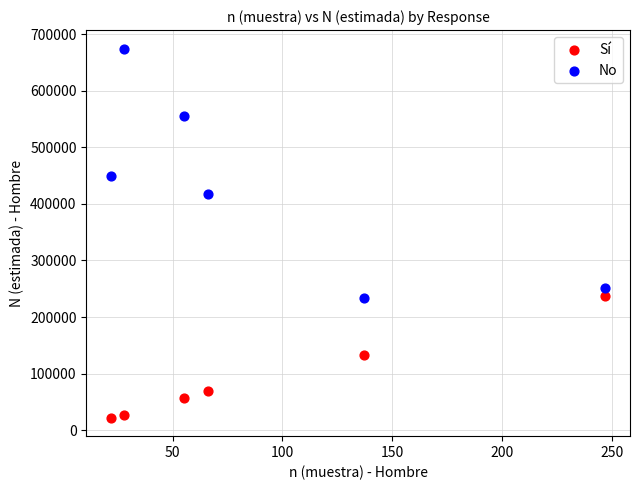

What are all the series names shown in the legend?

Sí, No